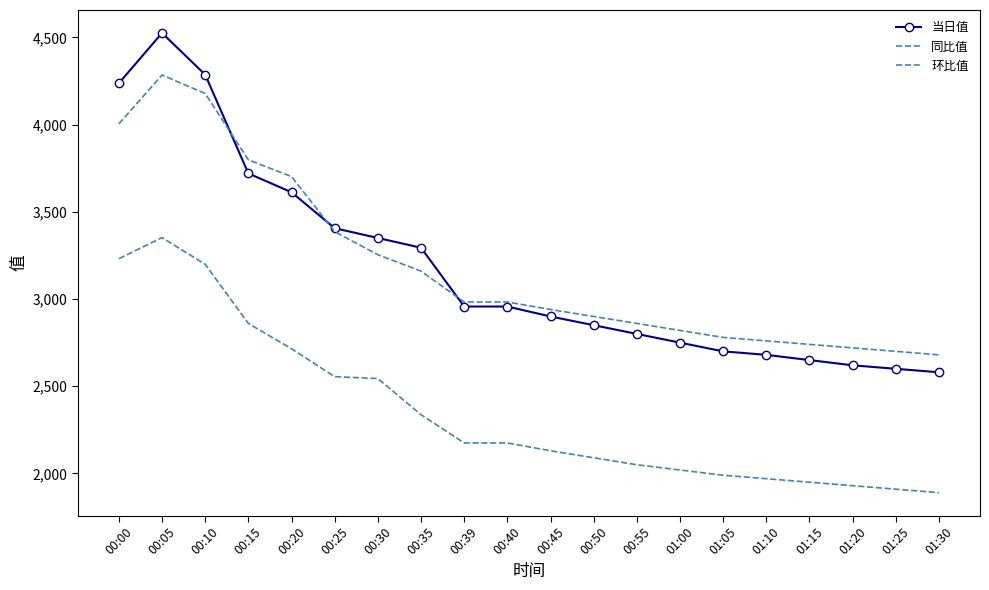

Is the value of 同比值 at 00:05 greater than the value of 当日值 at 00:45?

Yes